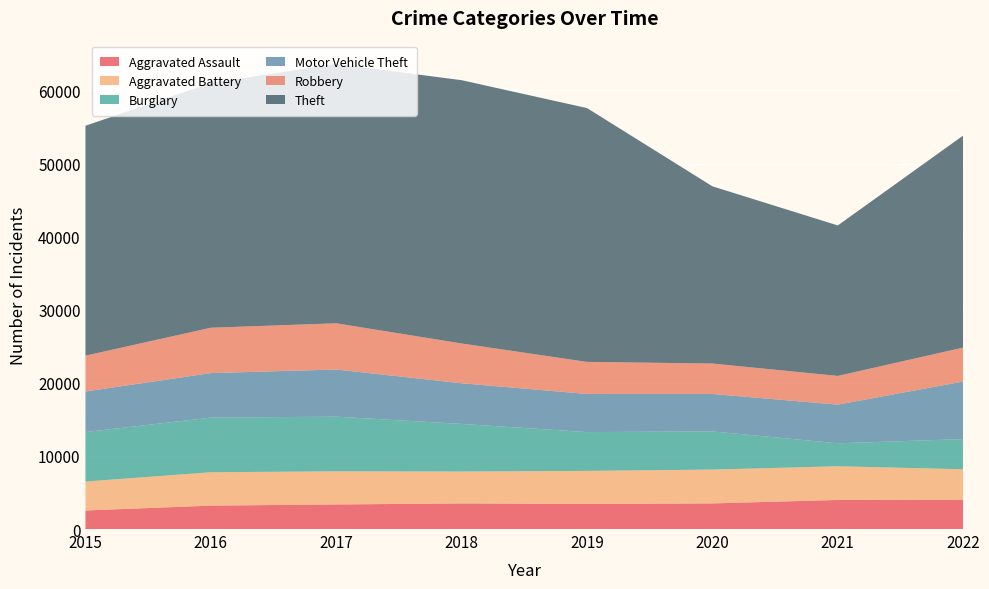

Reading right to left, list all the values displayed in this chart.

Aggravated Assault: 2022=4016	2021=3982	2020=3506	2019=3439	2018=3506	2017=3361	2016=3206	2015=2538
Aggravated Battery: 2022=4162	2021=4604	2020=4627	2019=4515	2018=4357	2017=4533	2016=4562	2015=3956
Burglary: 2022=4129	2021=3144	2020=5222	2019=5308	2018=6519	2017=7477	2016=7476	2015=6773
Motor Vehicle Theft: 2022=7875	2021=5291	2020=5122	2019=5219	2018=5561	2017=6455	2016=6091	2015=5550
Robbery: 2022=4645	2021=3927	2020=4166	2019=4387	2018=5445	2017=6323	2016=6207	2015=4903
Theft: 2022=29012	2021=20588	2020=24247	2019=34726	2018=36022	2017=35487	2016=33485	2015=31458